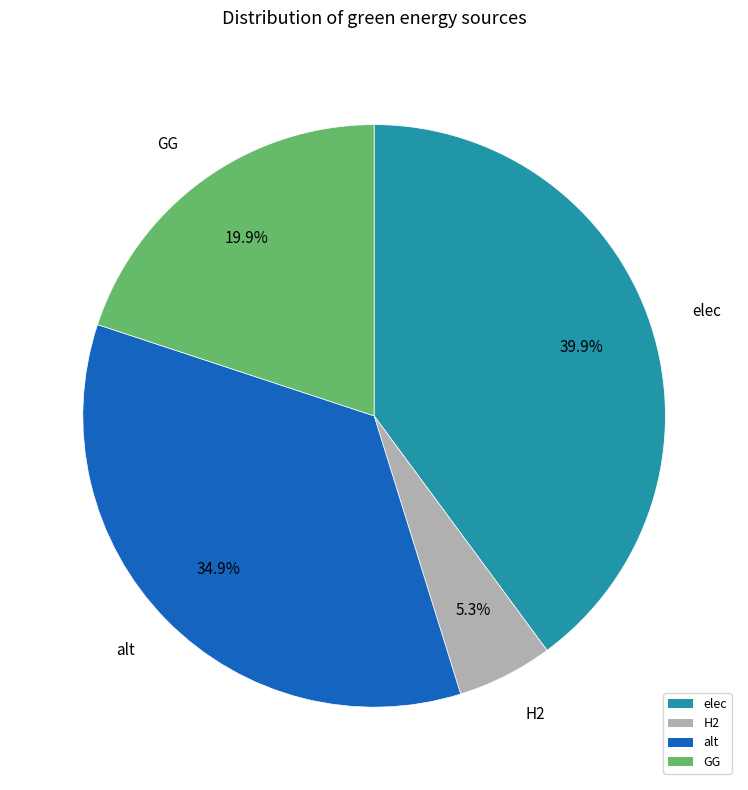

Approximately how many times larger is the value at elec compared to H2?

7.5